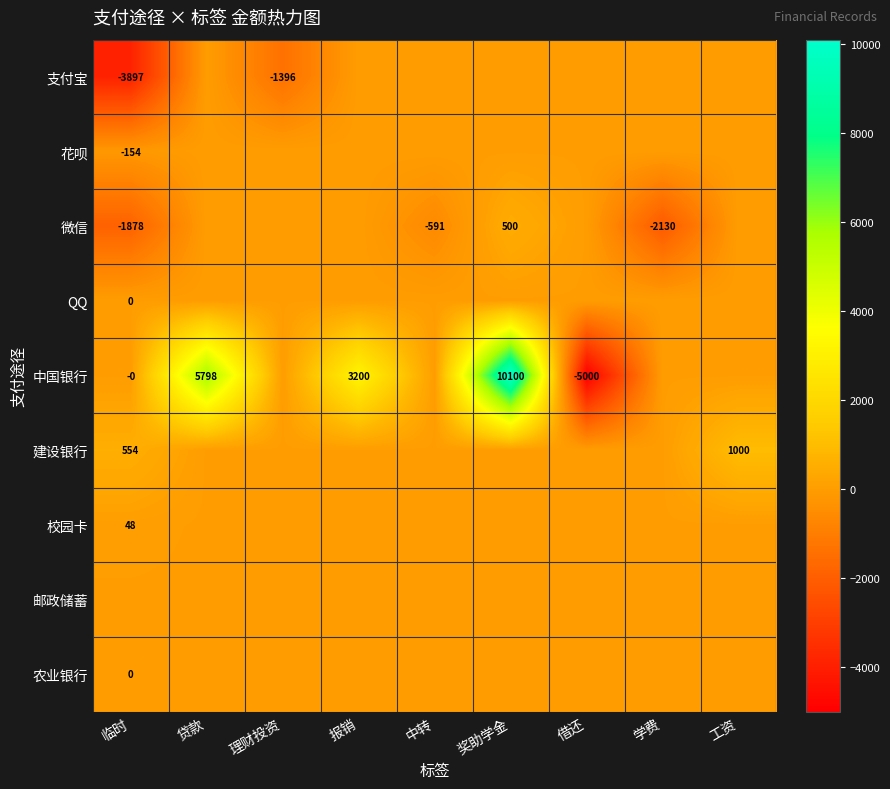

Is the value of QQ at 临时 greater than the value of 微信 at 临时?

Yes